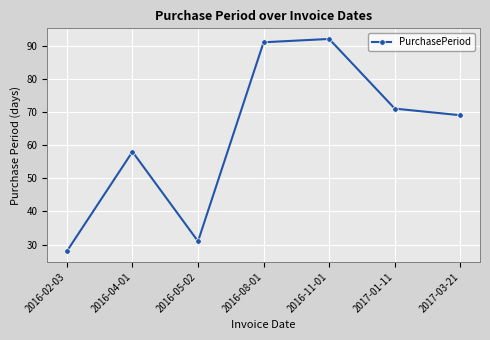

What position from the right is 2016-05-02?

5